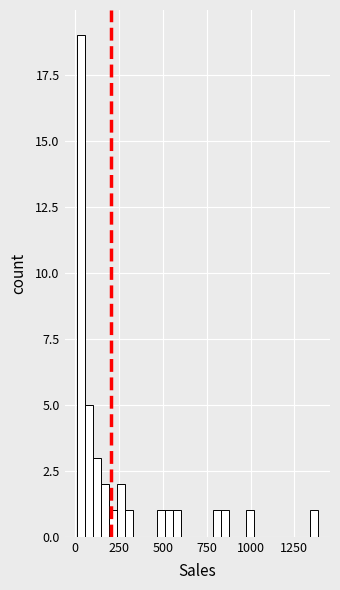

Read against the x-axis, roughly where is the centre of the tallest bar?

50